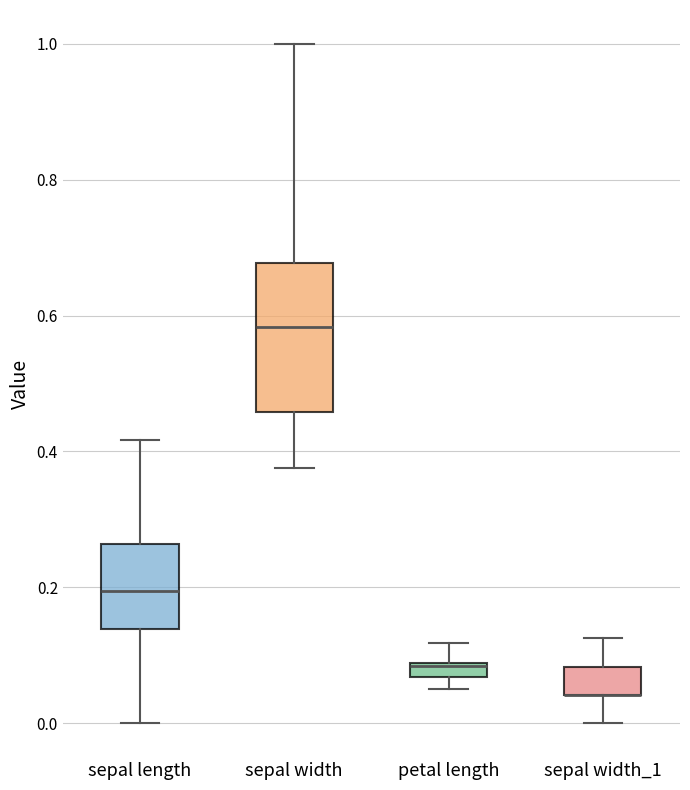

Where is the lower edge of the box for sepal width on the y-axis? The values are not printed on the chart, so give them approximately, as read against the axis.

0.46